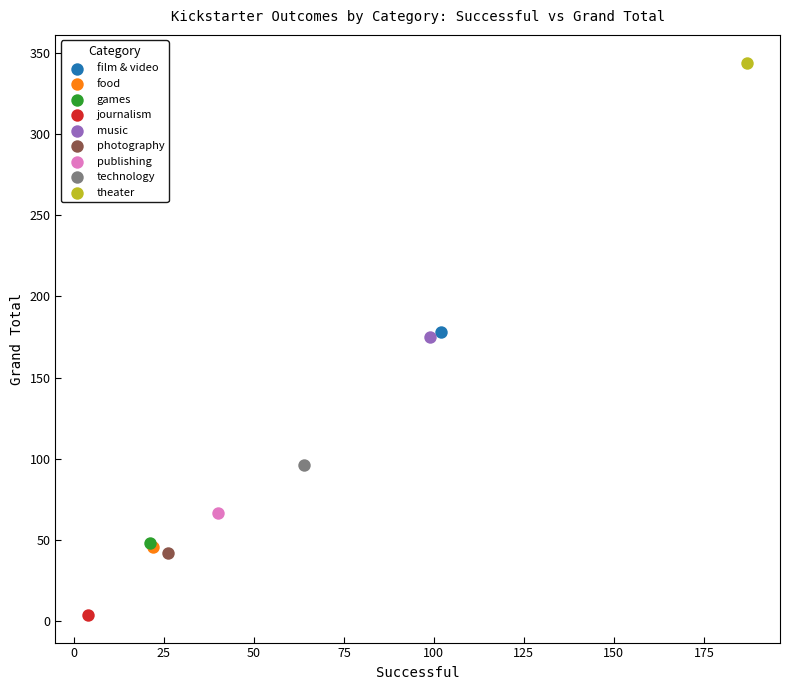

What are all the series names shown in the legend?

film & video, food, games, journalism, music, photography, publishing, technology, theater